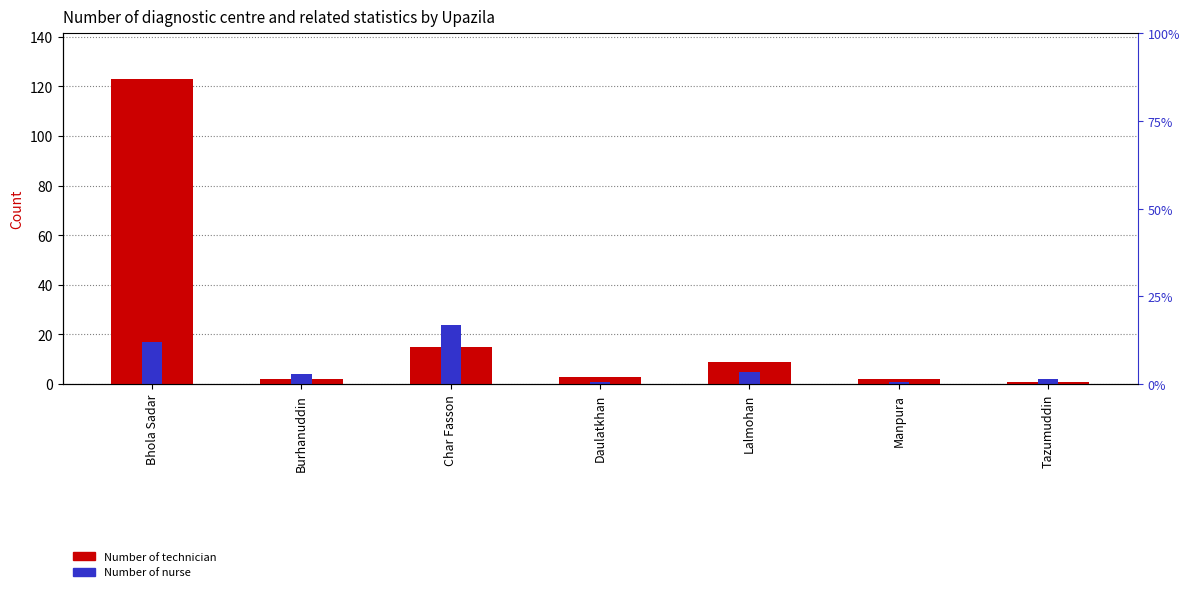

What is the sum of the Number of nurse values at Char Fasson and Bhola Sadar?

41